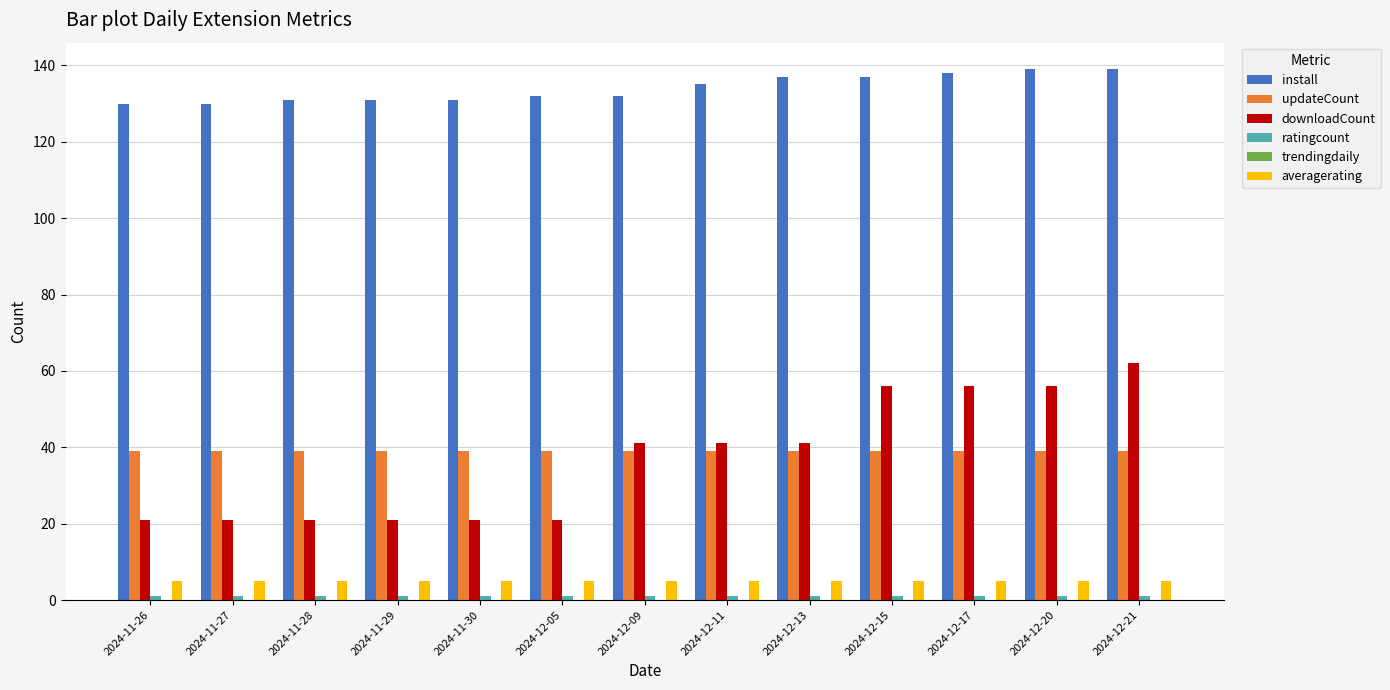

What is the total value across all series at 2024-11-26?

196